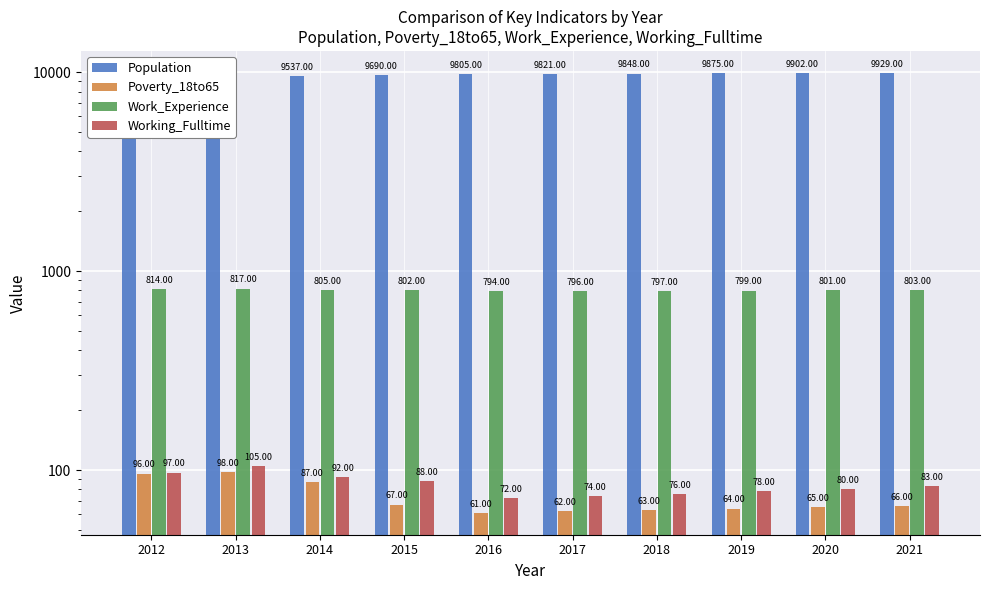

What is the difference between the Work_Experience values at 2014 and 2018?

8